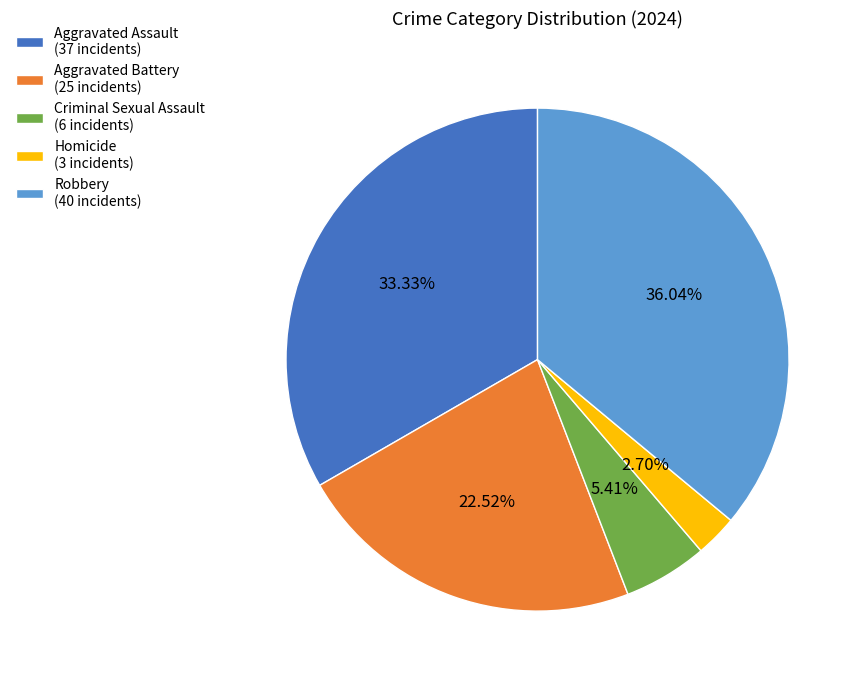

What portion of the pie excludes Robbery?

64.0%